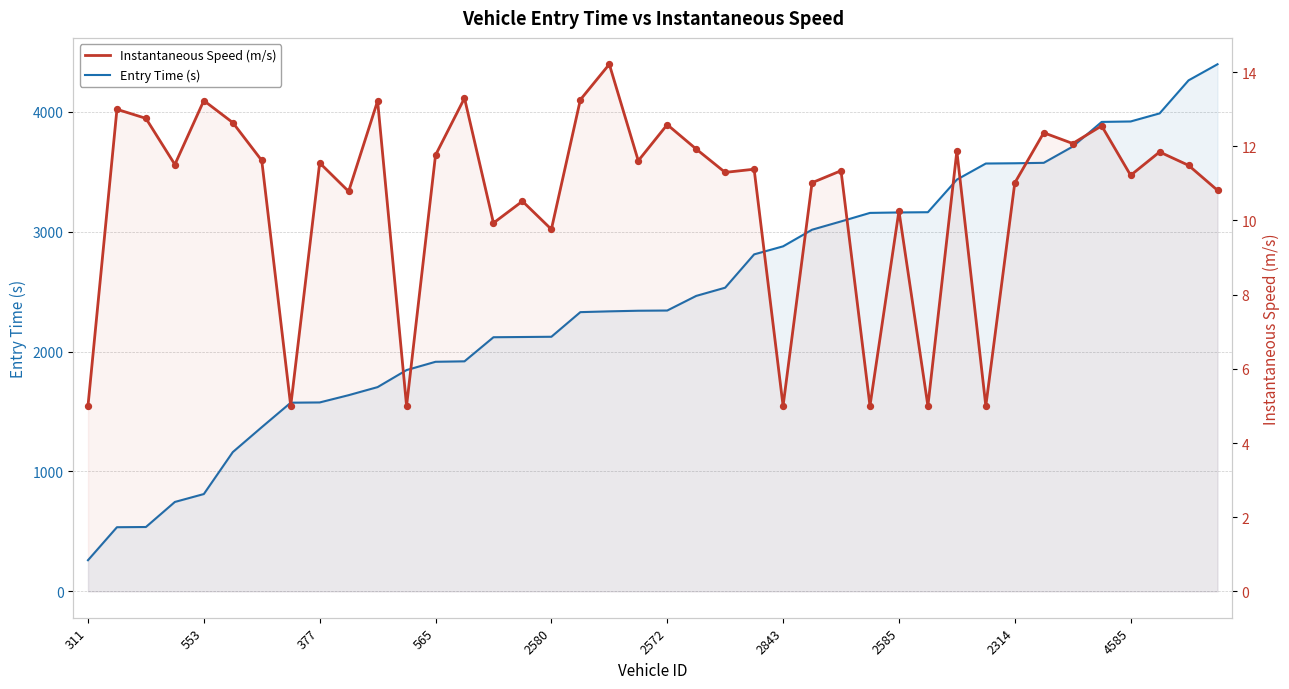

At which category is the sum across all series the highest?

39